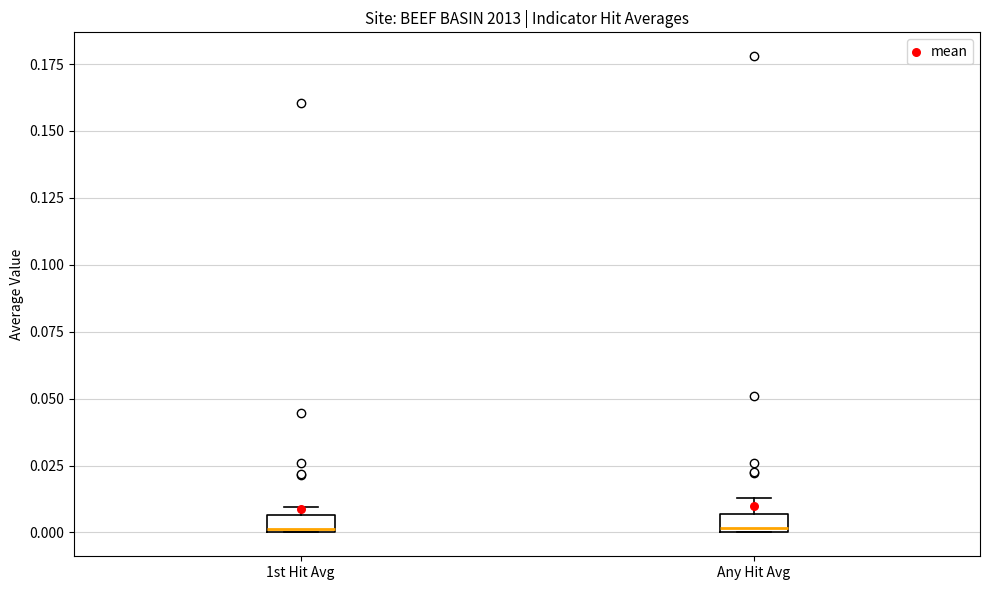

Where does the upper whisker of the box for Any Hit Avg end on the y-axis? The values are not printed on the chart, so give them approximately, as read against the axis.

0.015